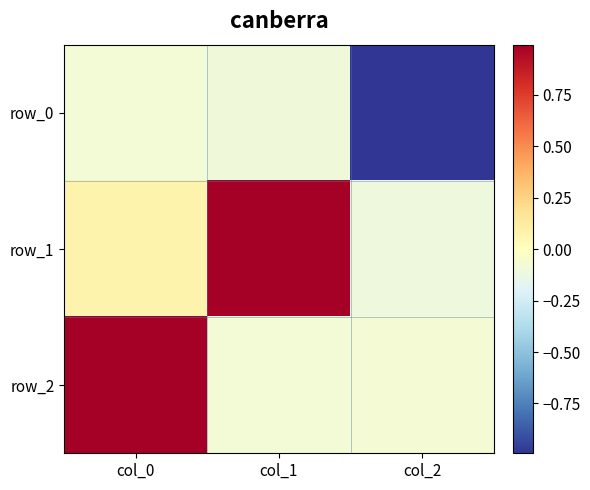

Reading left to right, transcribe all the data shown in this chart.

row_0: col_0=-0.1	col_1=-0.1	col_2=-1.0
row_1: col_0=0.1	col_1=1.0	col_2=-0.1
row_2: col_0=1.0	col_1=-0.1	col_2=-0.1